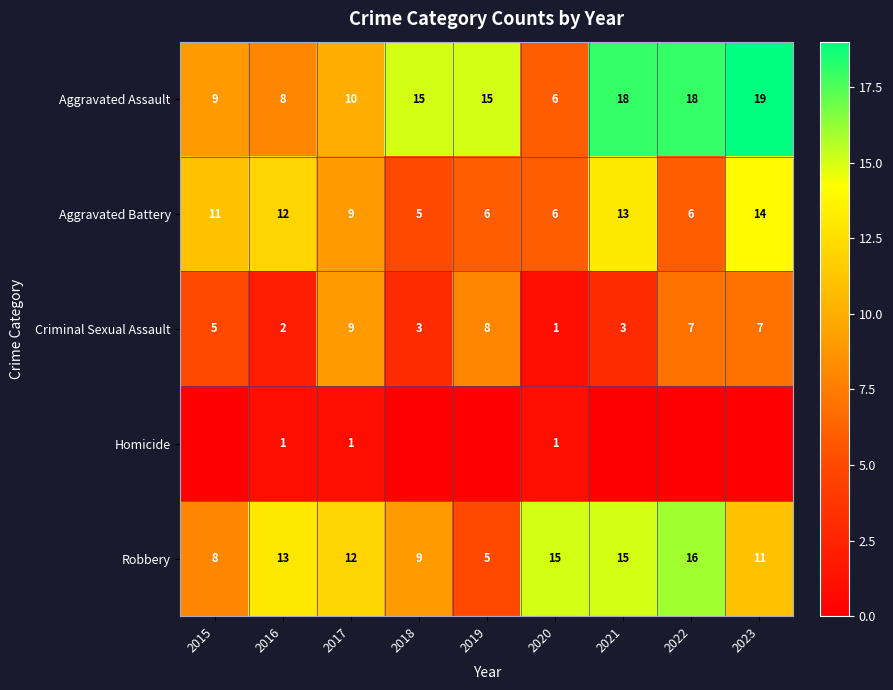

How many data points does each series have?

9